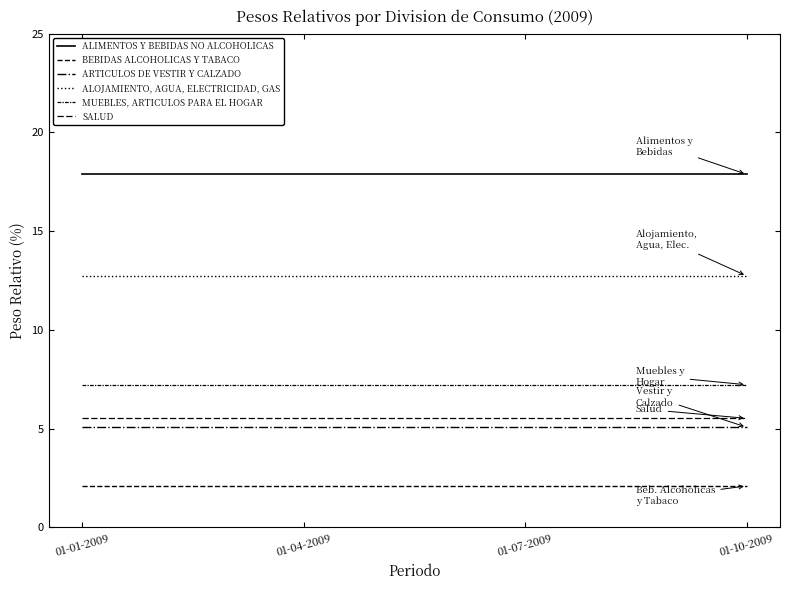

What is the label of the 4th point from the left?

01-10-2009